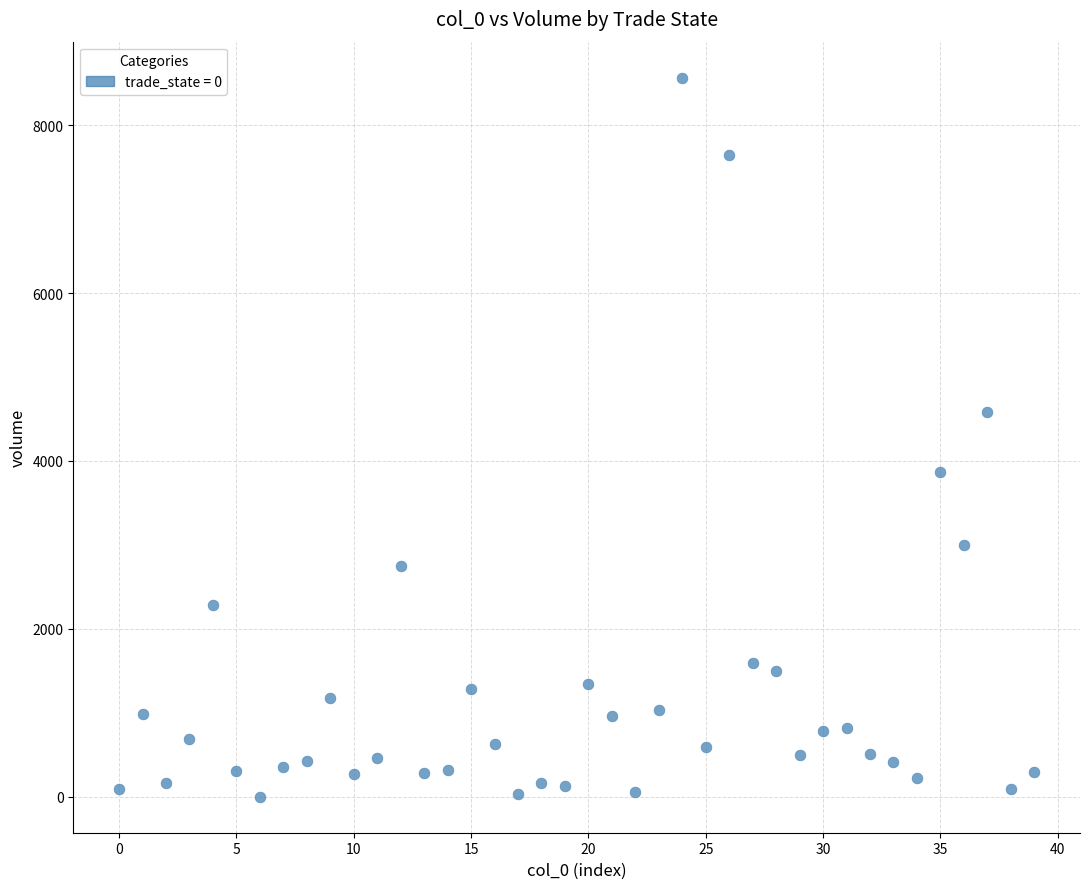

What Y value in the scatter plot is closest to 4282?

4578.6